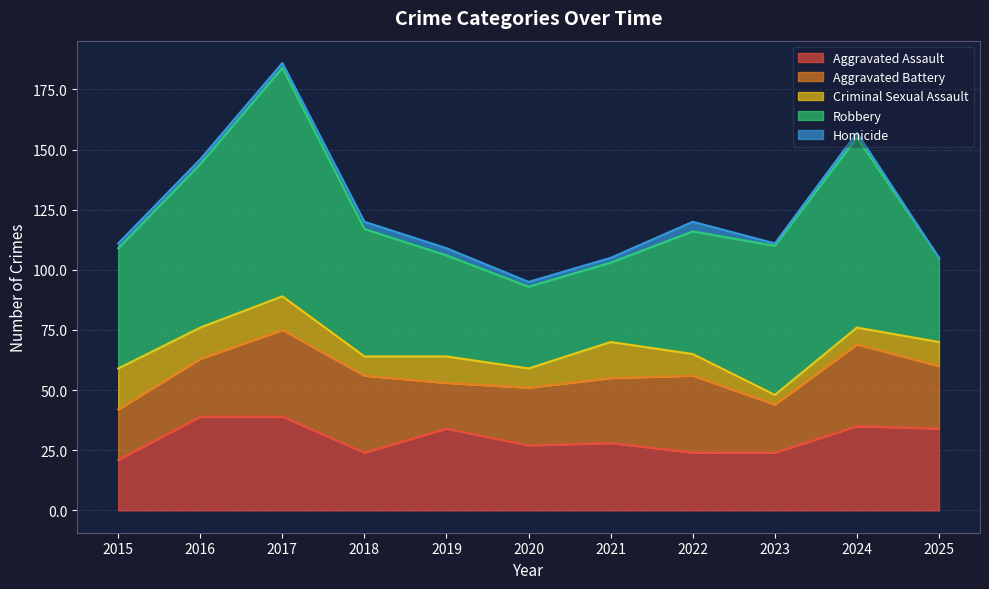

Reading left to right, transcribe all the data shown in this chart.

Aggravated Assault: 2015=21	2016=39	2017=39	2018=24	2019=34	2020=27	2021=28	2022=24	2023=24	2024=35	2025=34
Aggravated Battery: 2015=21	2016=24	2017=36	2018=32	2019=19	2020=24	2021=27	2022=32	2023=20	2024=34	2025=26
Criminal Sexual Assault: 2015=17	2016=13	2017=14	2018=8	2019=11	2020=8	2021=15	2022=9	2023=4	2024=7	2025=10
Robbery: 2015=50	2016=68	2017=95	2018=53	2019=42	2020=34	2021=33	2022=51	2023=62	2024=79	2025=35
Homicide: 2015=2	2016=2	2017=2	2018=3	2019=3	2020=2	2021=2	2022=4	2023=1	2024=2	2025=0